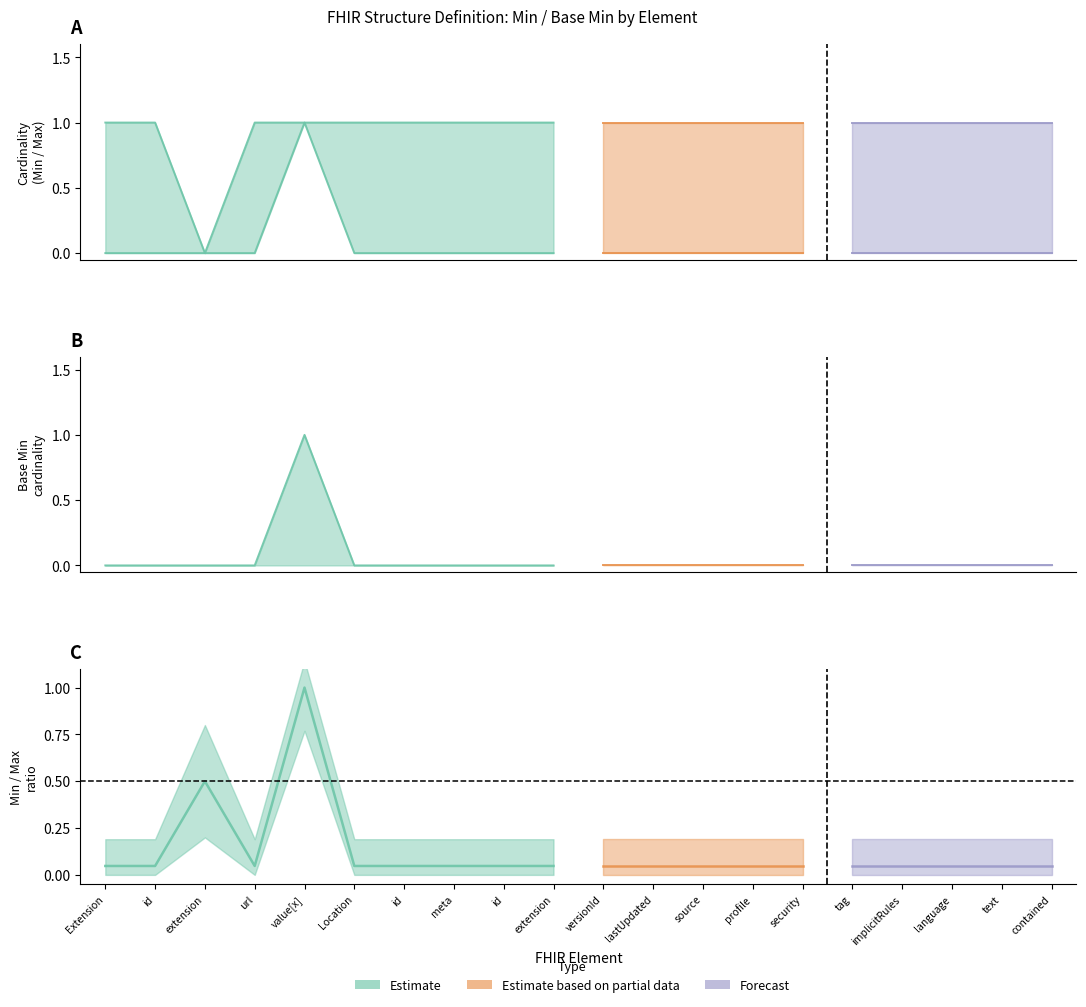

True or false: Min and Base Min cross at least once.

False